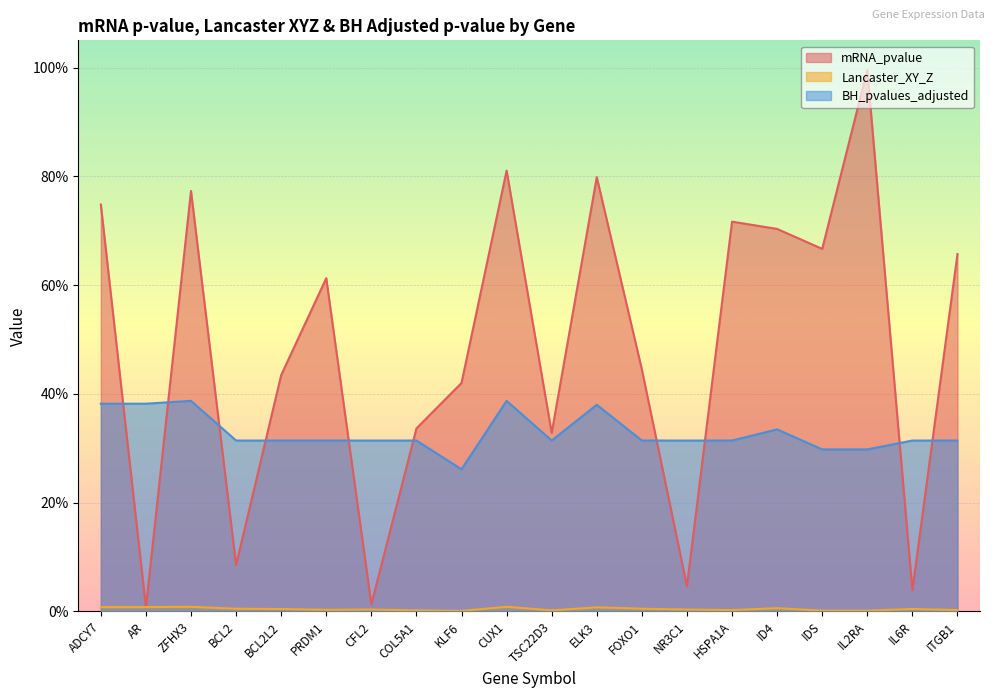

What is the label of the 16th point from the right?

BCL2L2